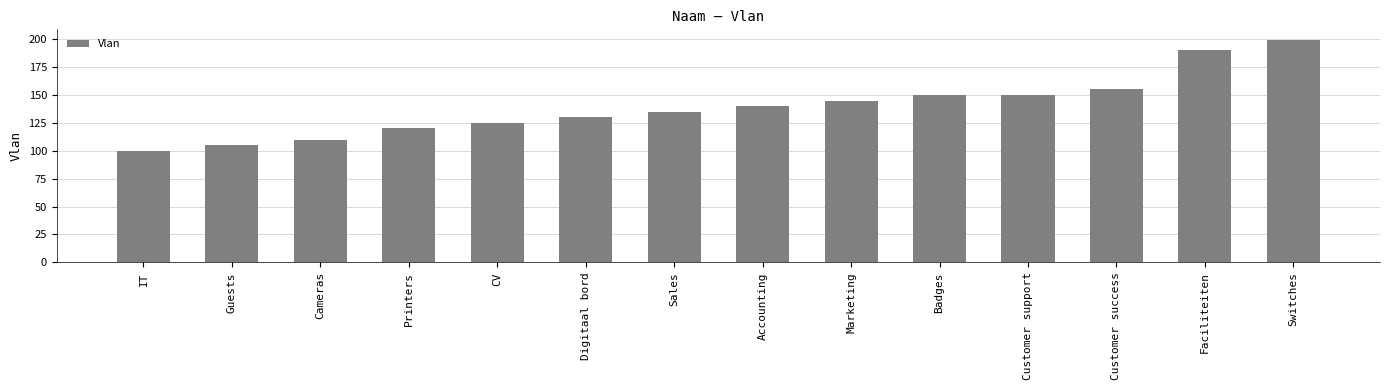

At which category does the chart reach its peak across all series?

Switches